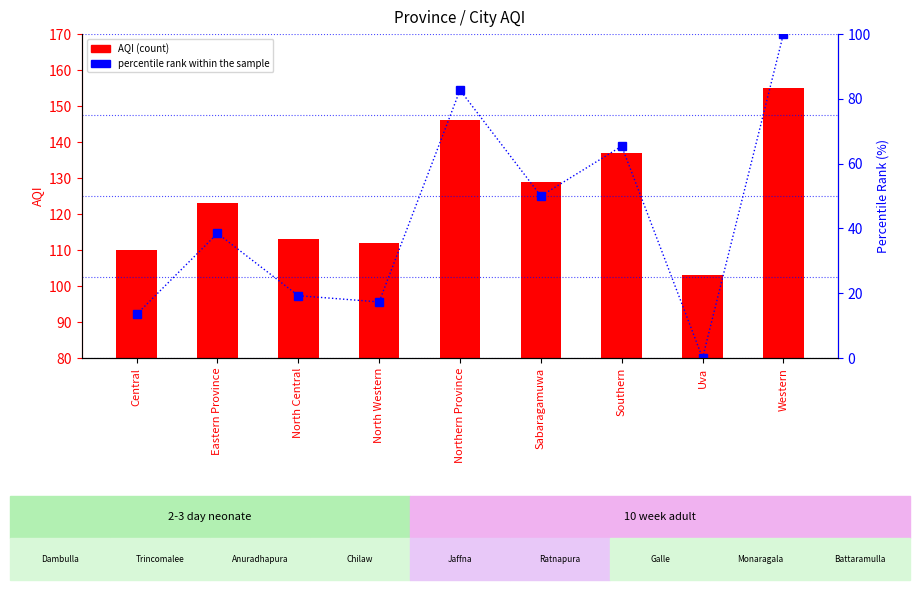

How many data points in percentile rank within the sample are less than 38?

4